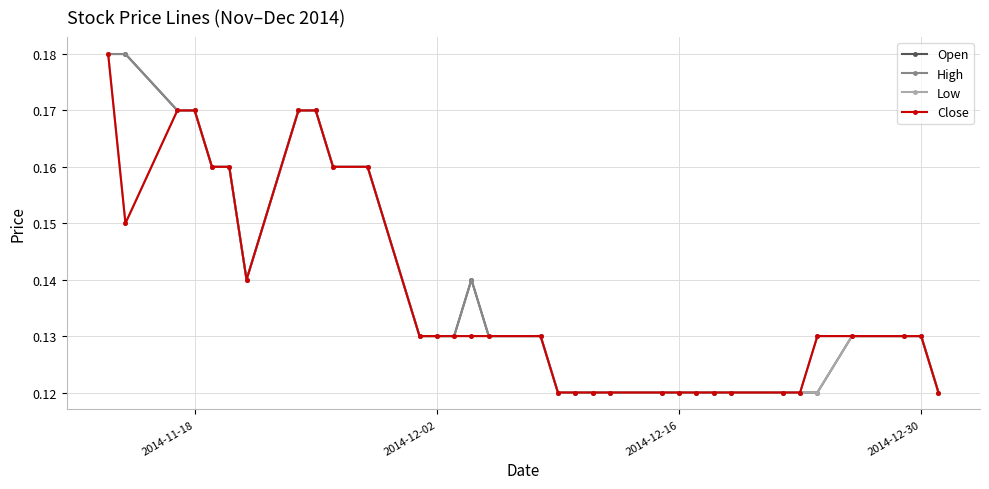

True or false: High has more than 0 interior local peaks.

True